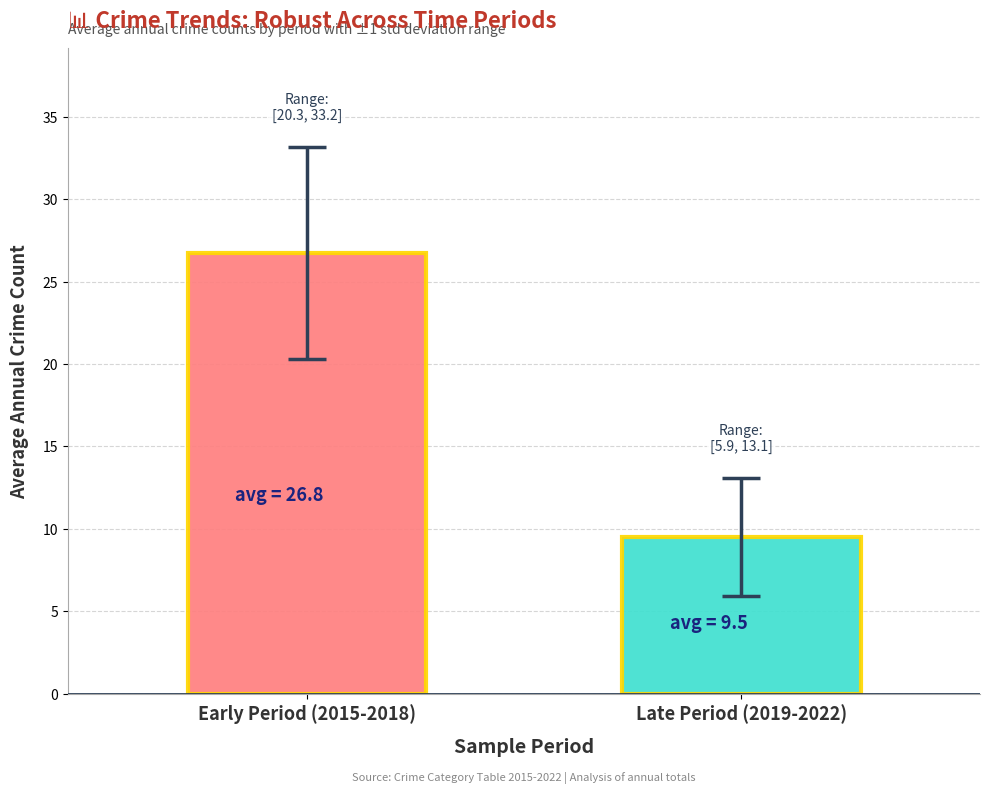

What is the minimum value shown in the chart?

9.5